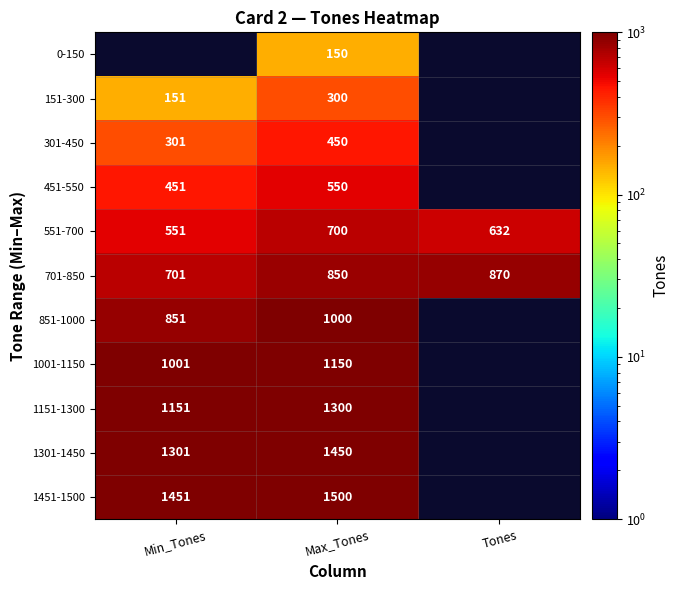

What is the spread (max minus min) of values at Max_Tones?

1350